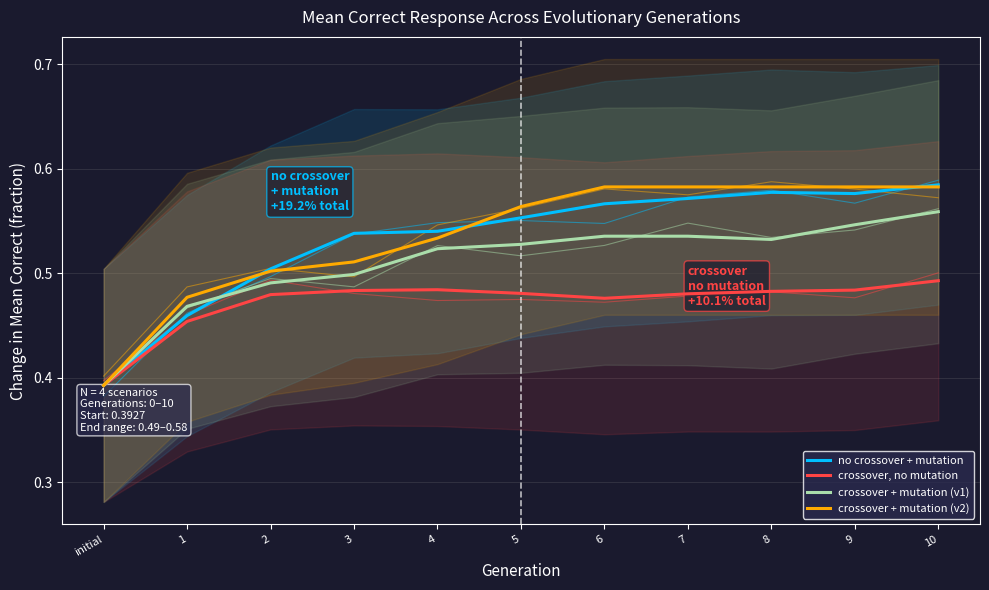

What is the highest value of the no crossover + mutation series?

0.6